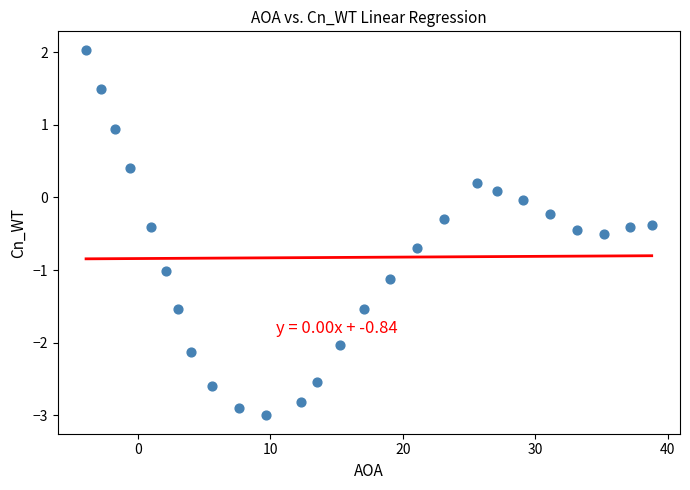

What is the range of X values (max minus min)?

42.7